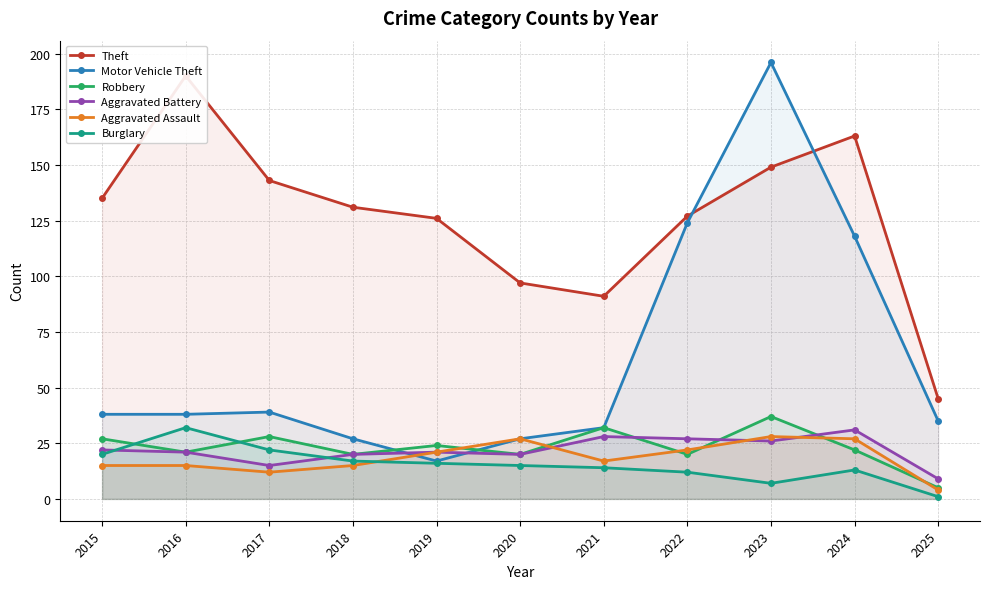

What is the lowest value of the Robbery series?

5